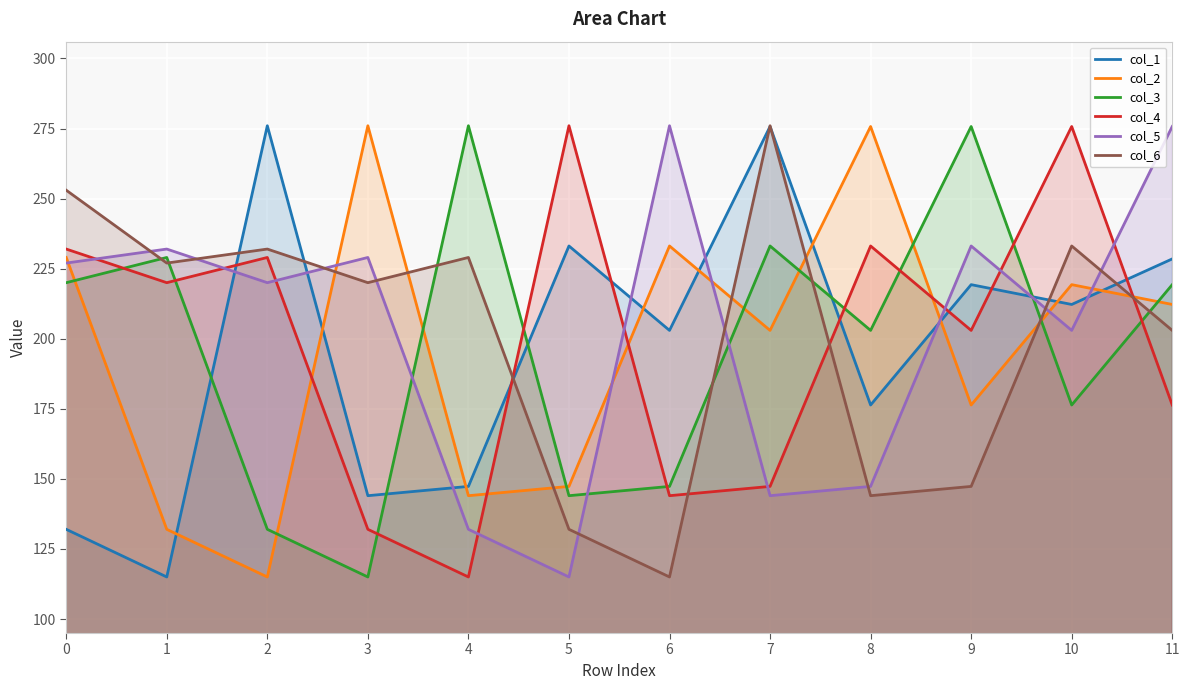

List the series in order of their peak value, lowest first.

col_1, col_2, col_3, col_4, col_5, col_6